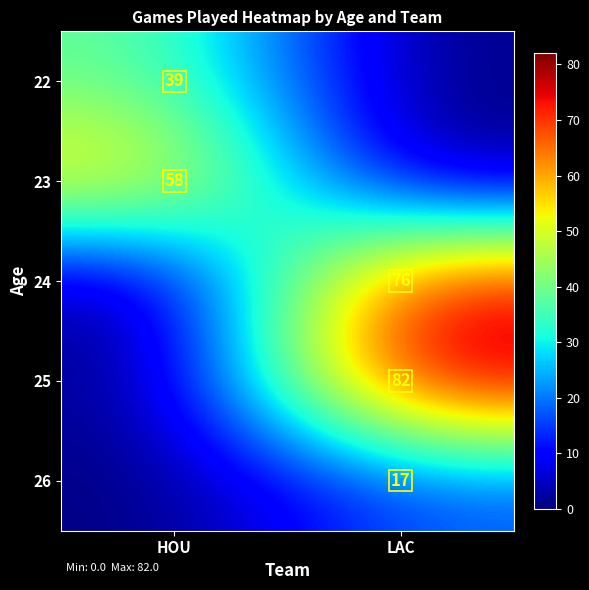

Is it true that 25 equals 134 at LAC?

False